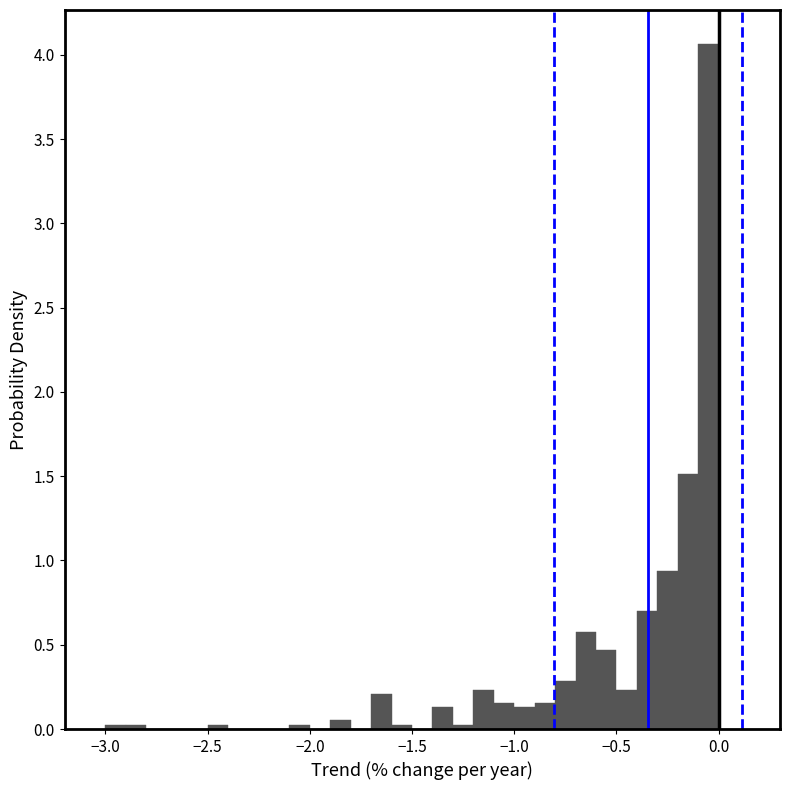

Around what value on the x-axis is the tallest bar? Give the approximate position of its centre, as read against the axis.

-0.05